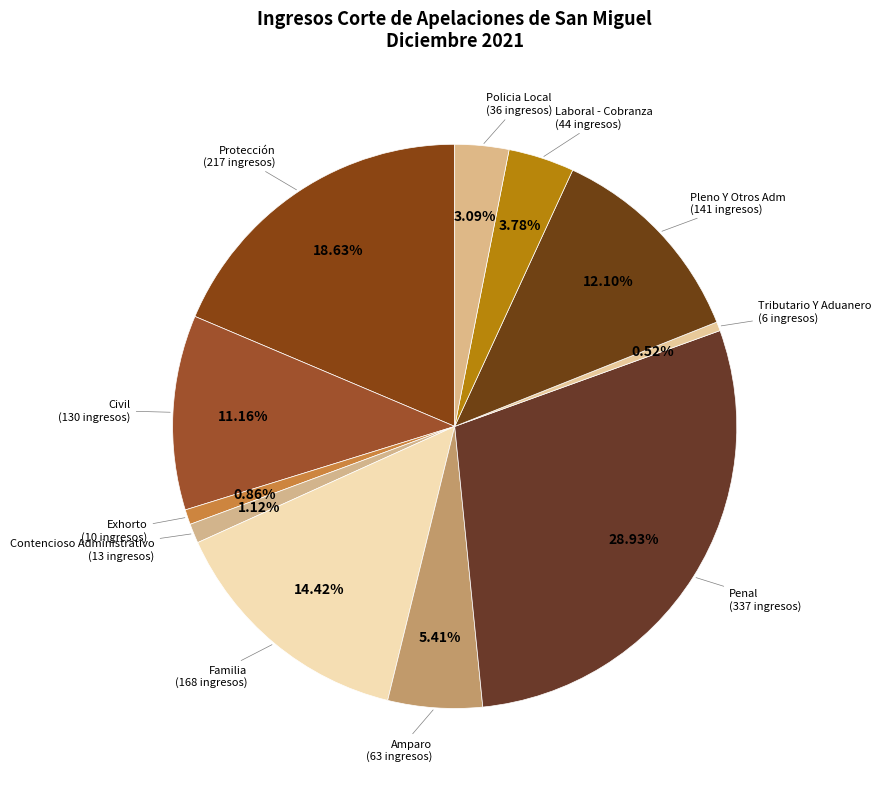

How many segments does this pie chart have?

11